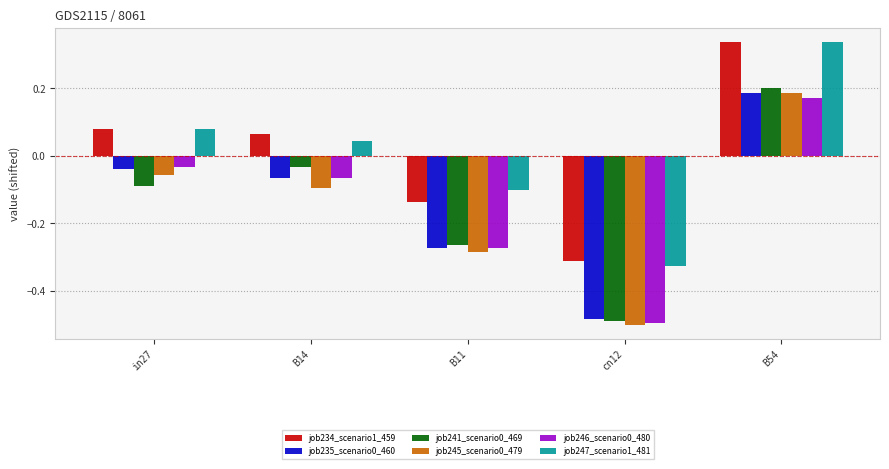

How many groups of bars are there?

5